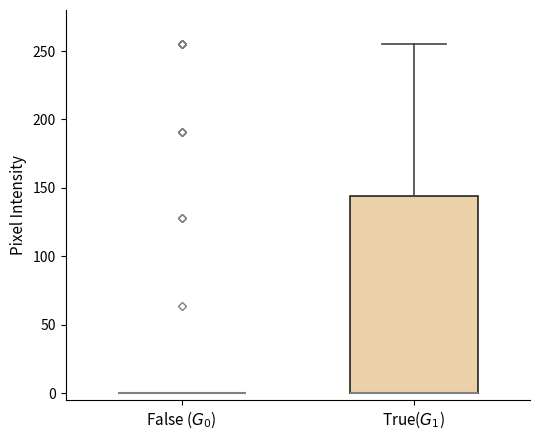

Where is the lower edge of the box for True($G_1$) on the y-axis? The values are not printed on the chart, so give them approximately, as read against the axis.

0